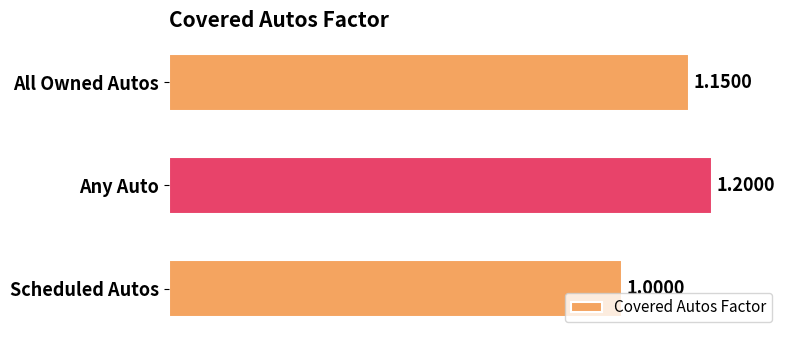

Approximately how many times larger is the value at Scheduled Autos compared to All Owned Autos?

0.9